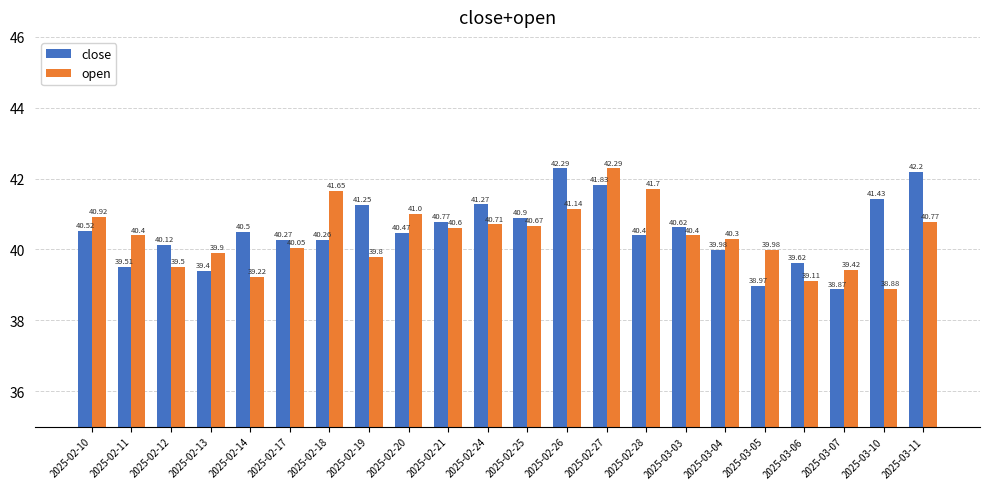

What is the difference between the highest and lowest values at 2025-02-10?

0.4